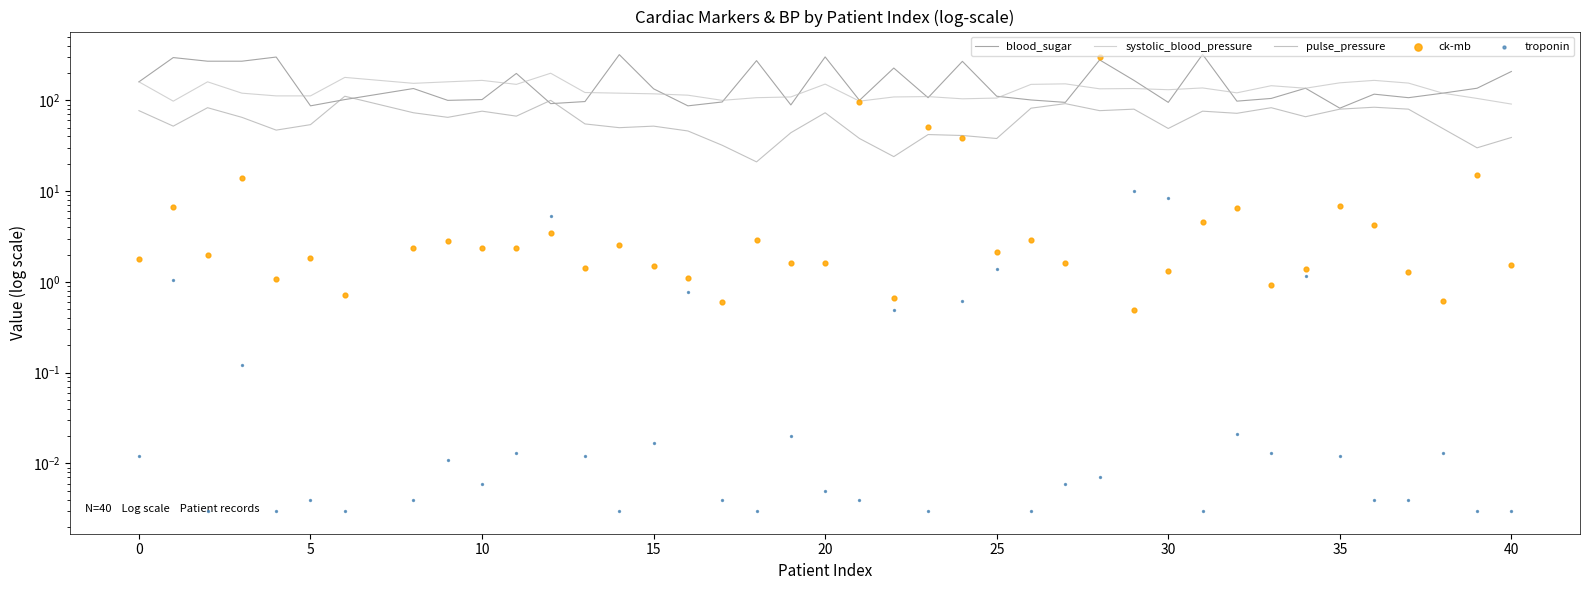

What are all the series names shown in the legend?

blood_sugar, systolic_blood_pressure, pulse_pressure, ck-mb, troponin